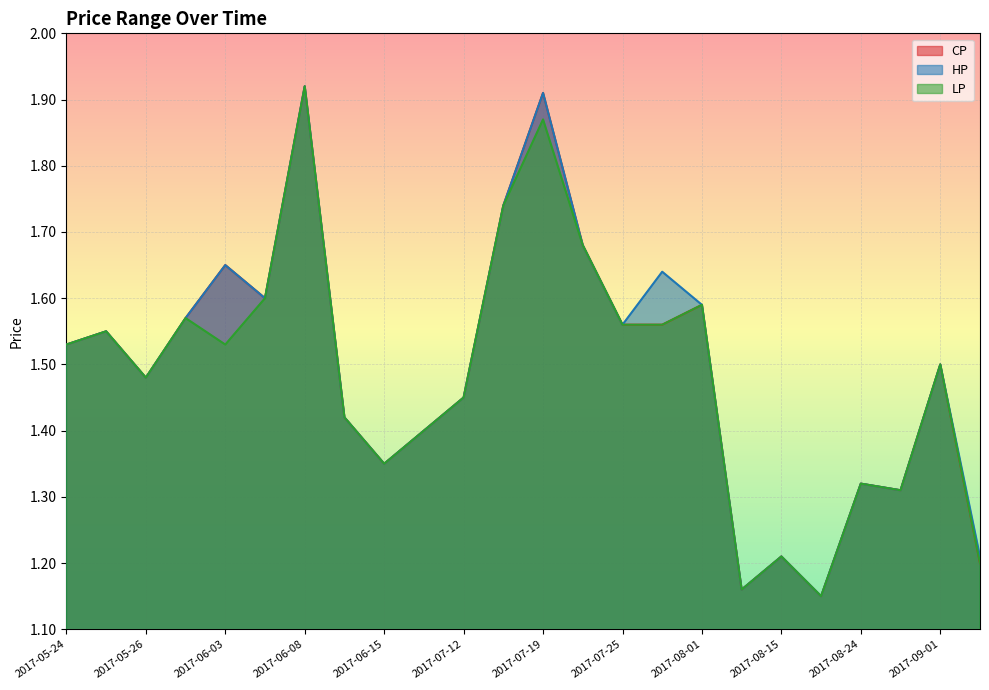

At which label does LP reach its minimum?

2017-08-16